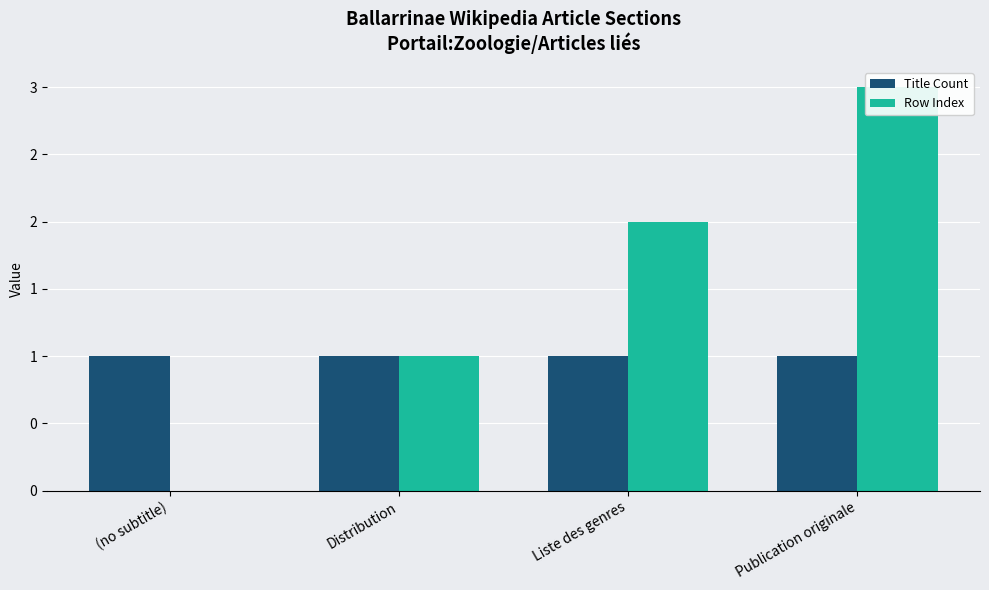

What value does the Title Count series have at Distribution?

1